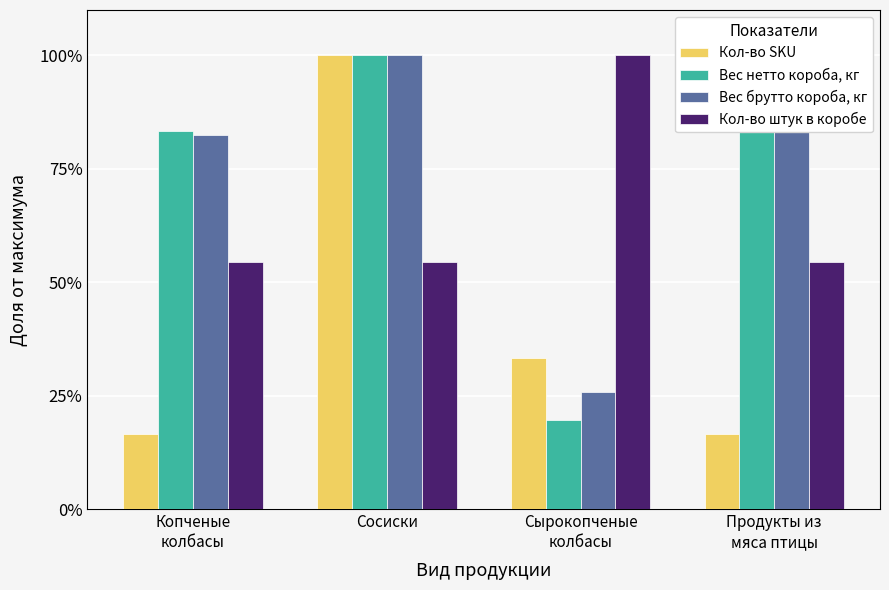

At how many categories does at least one series exceed 35?

4